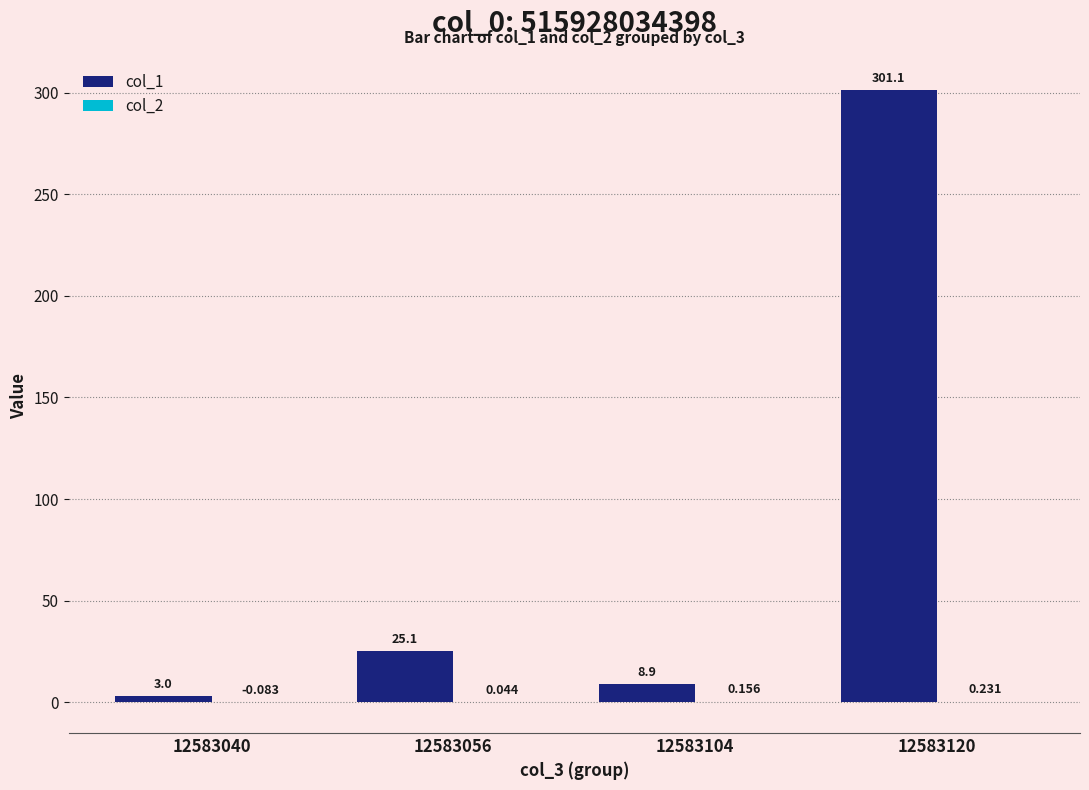

Count the number of data series in this chart.

2